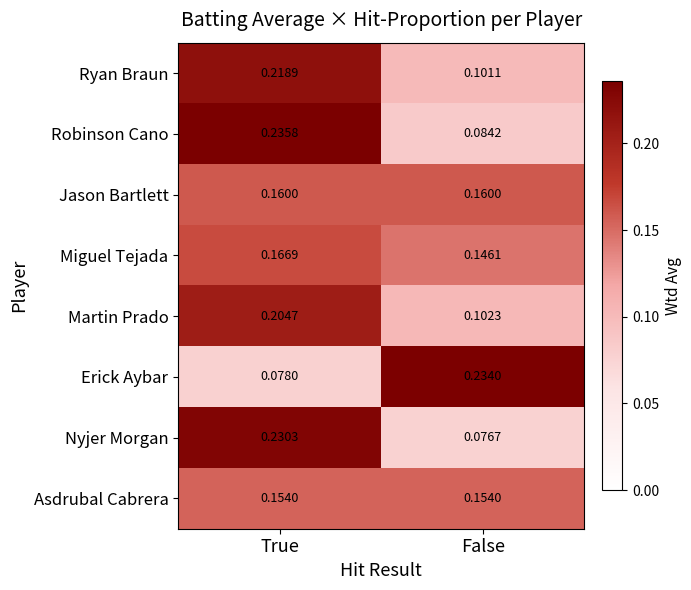

Where is Robinson Cano nearest to the value 0?

False